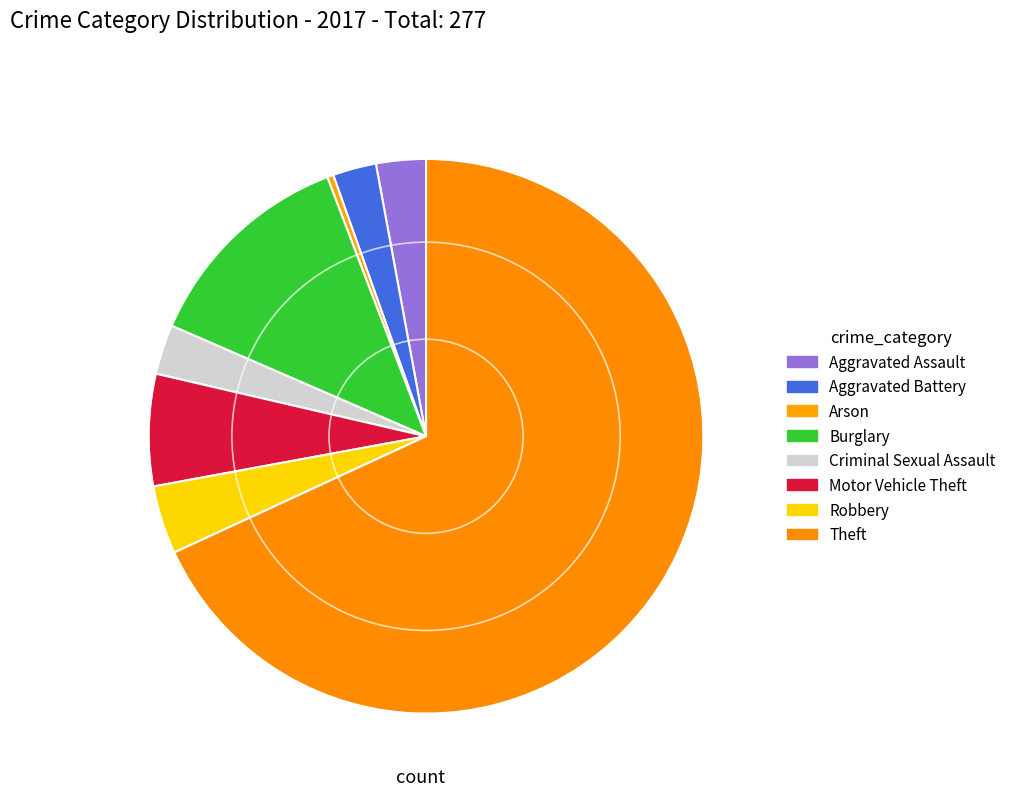

How many slices are in this pie chart?

8